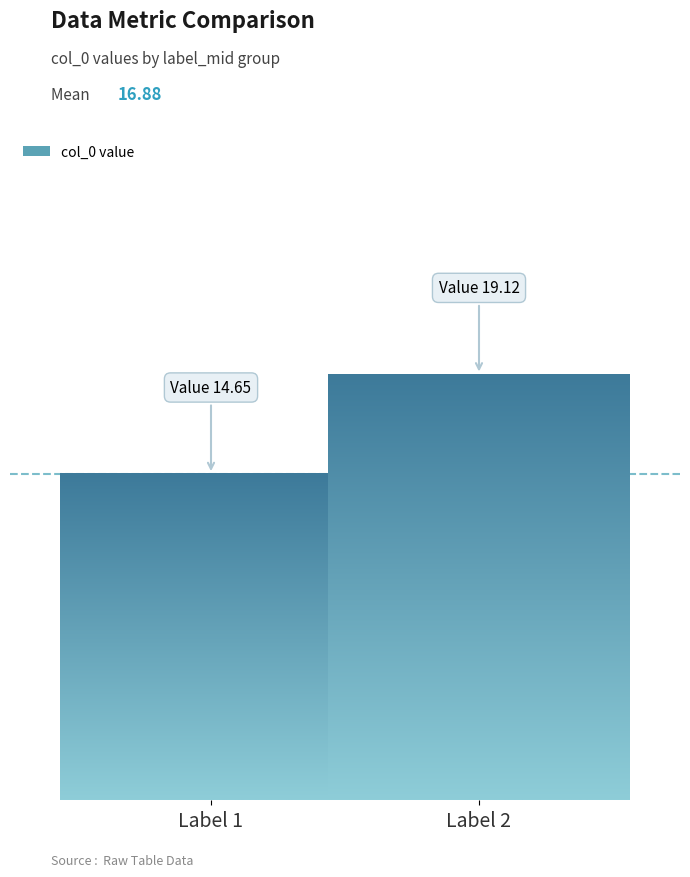

At which category does the chart reach its minimum across all series?

1